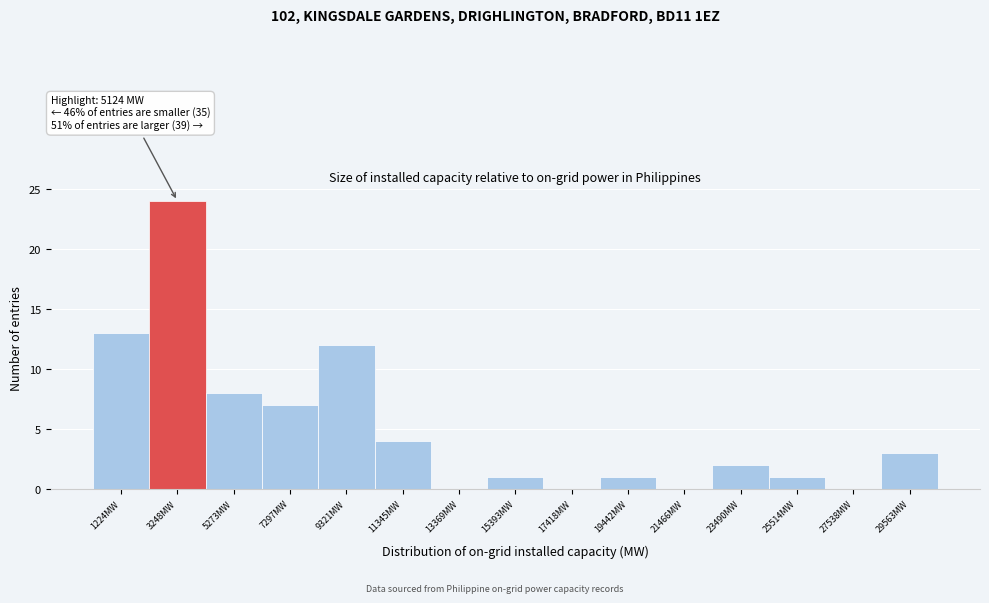

Reading left to right, transcribe all the data shown in this chart.

1224MW=13	3248MW=24	5273MW=8	7297MW=7	9321MW=12	11345MW=4	13369MW=0	15393MW=1	17418MW=0	19442MW=1	21466MW=0	23490MW=2	25514MW=1	27538MW=0	29563MW=3